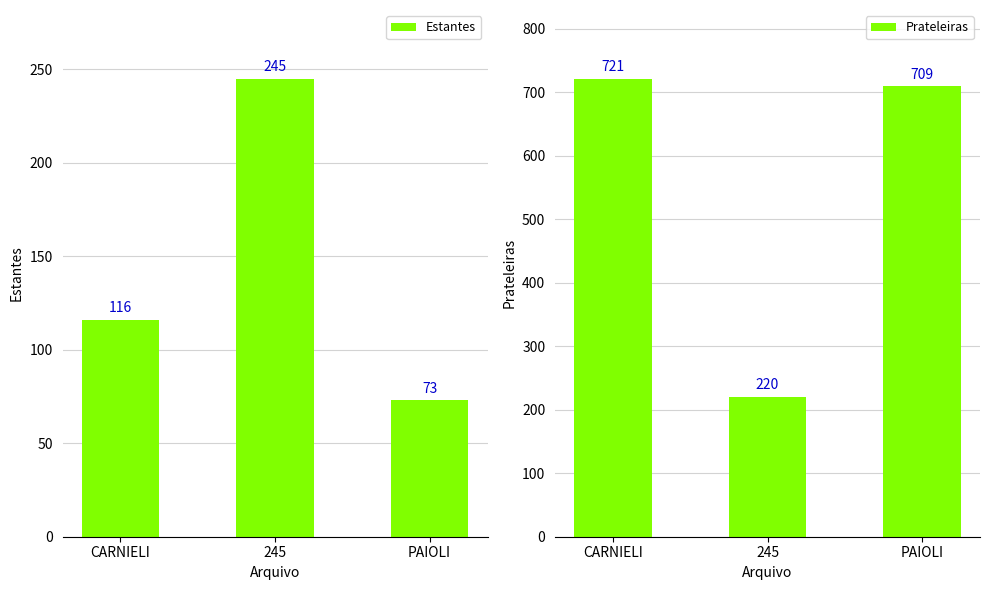

Which has a higher value, PAIOLI or 245?

245